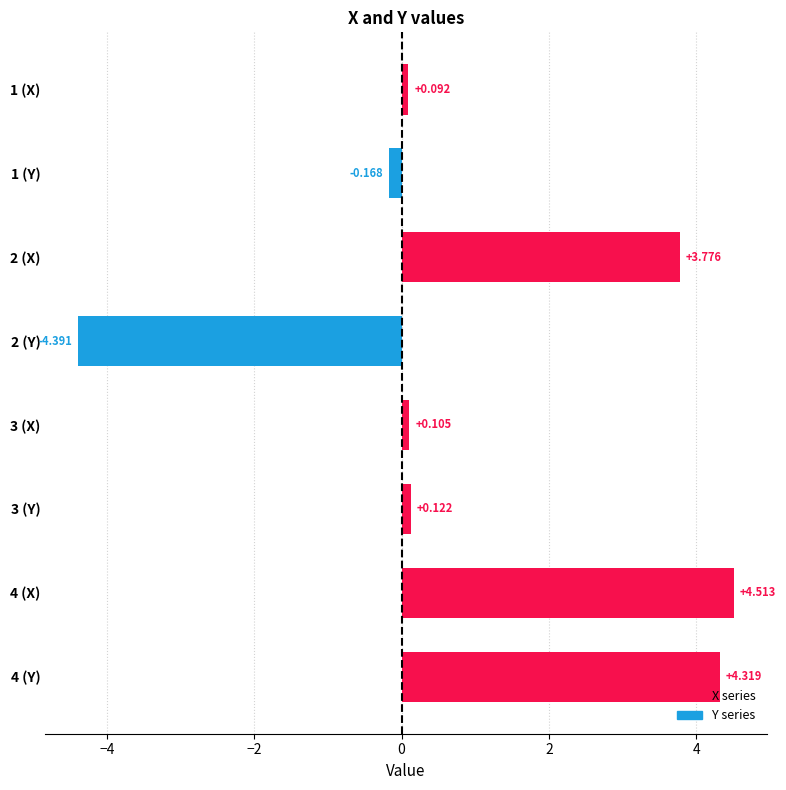

What is the lowest value of the Y series?

-4.4